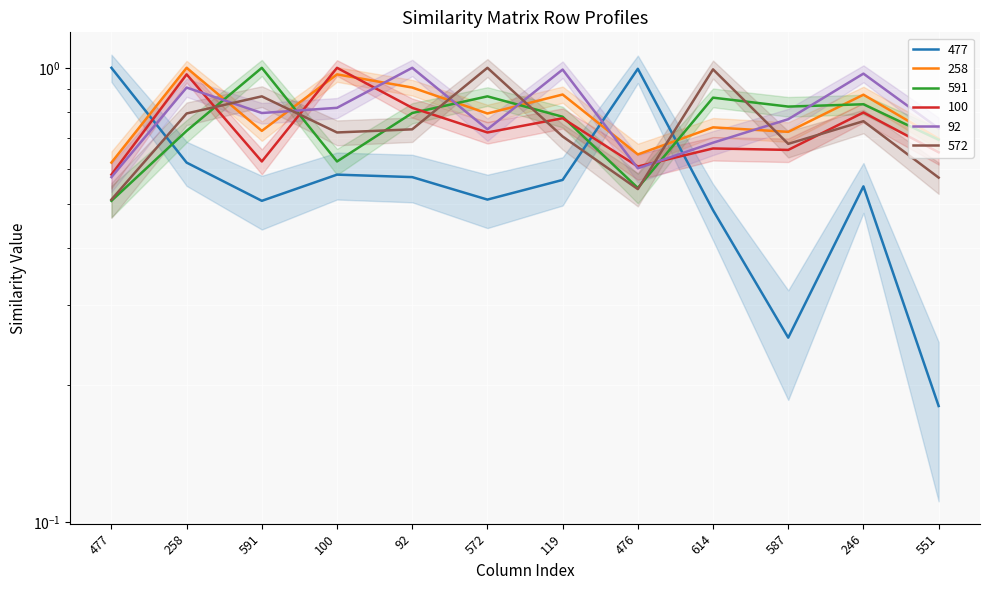

What is the value of the 100 point at the 10th from the left?

0.7